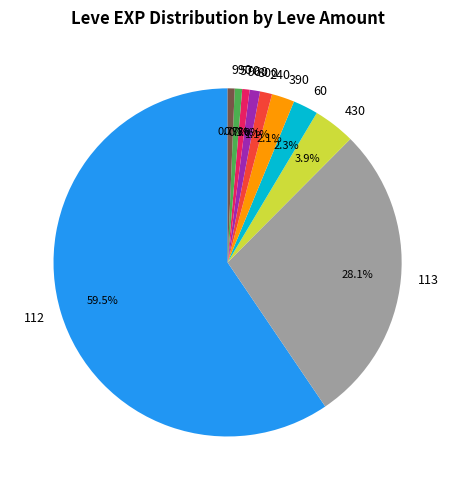

How many segments does this pie chart have?

10